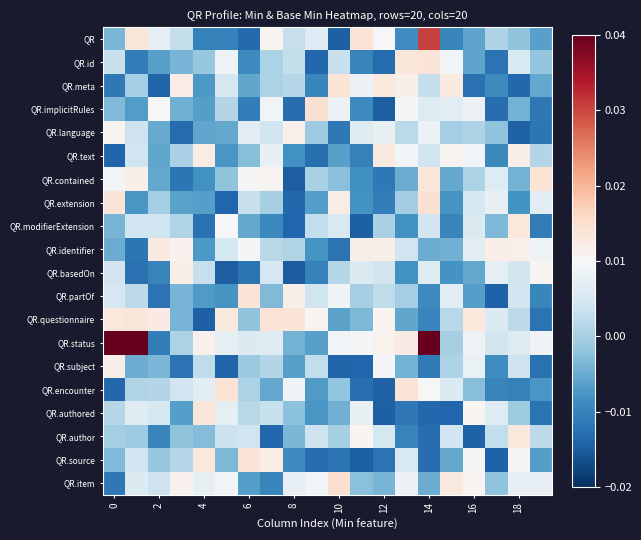

Which series has the largest total across all categories?

QR.status